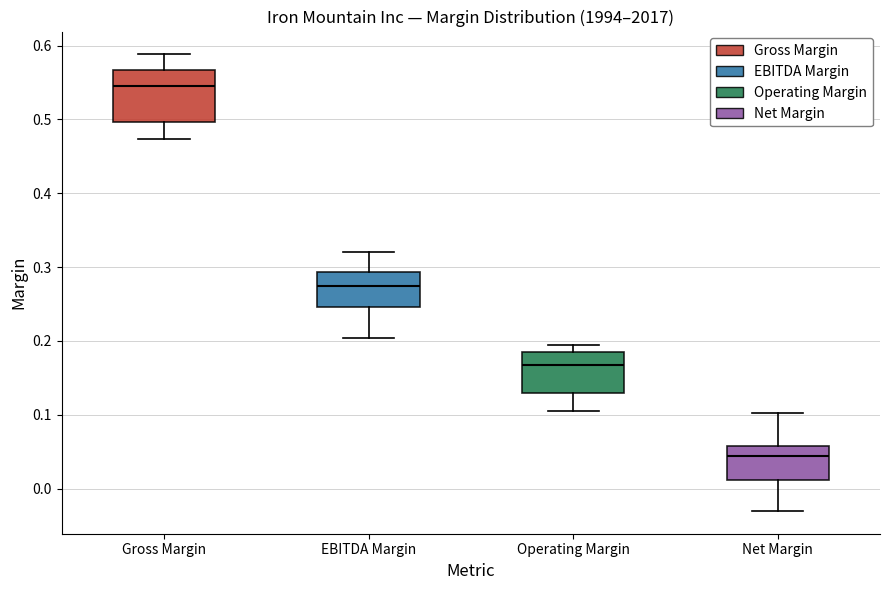

Reading left to right, transcribe this box plot: for each box, give where its median line is, the range the box spans, and where its two whiskers end, as read against the y-axis. The values are not printed on the chart, so give them approximately, as read against the axis.

Gross Margin: median 0.55, box 0.50 to 0.57, whiskers 0.47 to 0.59
EBITDA Margin: median 0.27, box 0.25 to 0.29, whiskers 0.20 to 0.32
Operating Margin: median 0.17, box 0.13 to 0.18, whiskers 0.11 to 0.20
Net Margin: median 0.04, box 0.01 to 0.06, whiskers -0.03 to 0.10